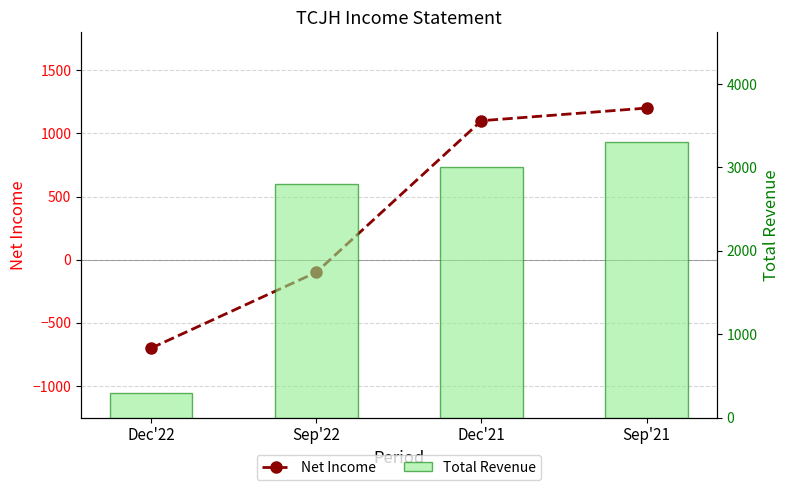

At which label is Total Revenue closest to 1800?

Sep'22